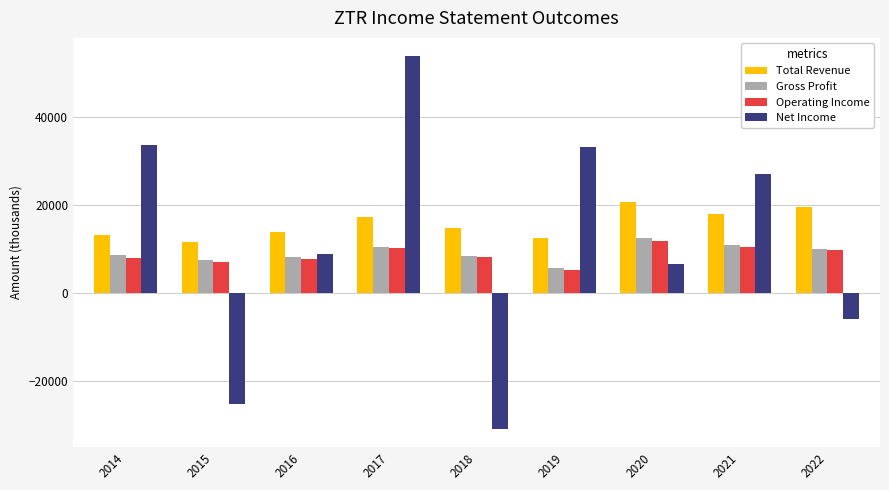

Which series has the largest range (max minus min)?

Net Income